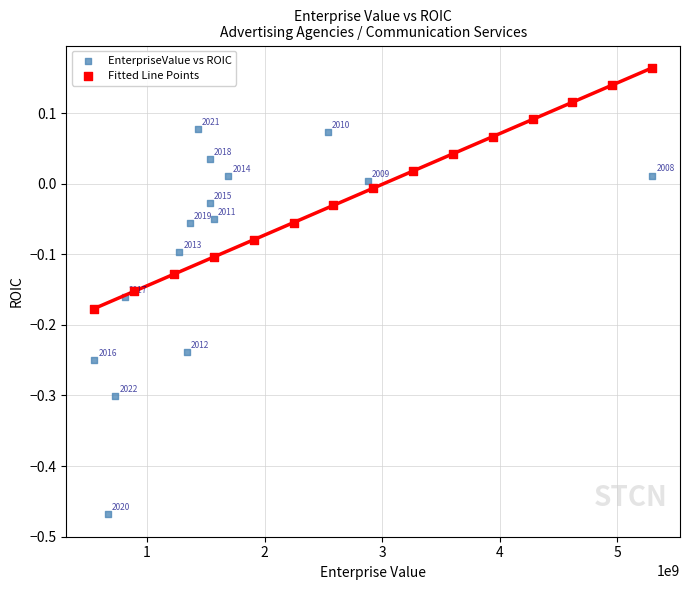

Which series contains the highest Y value?

Fitted Line Points